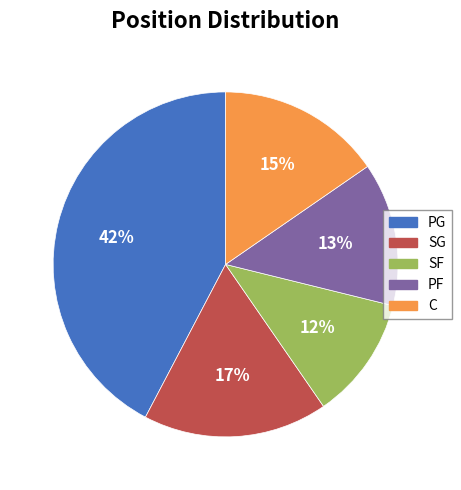

True or false: SF accounts for 1% of the total.

False